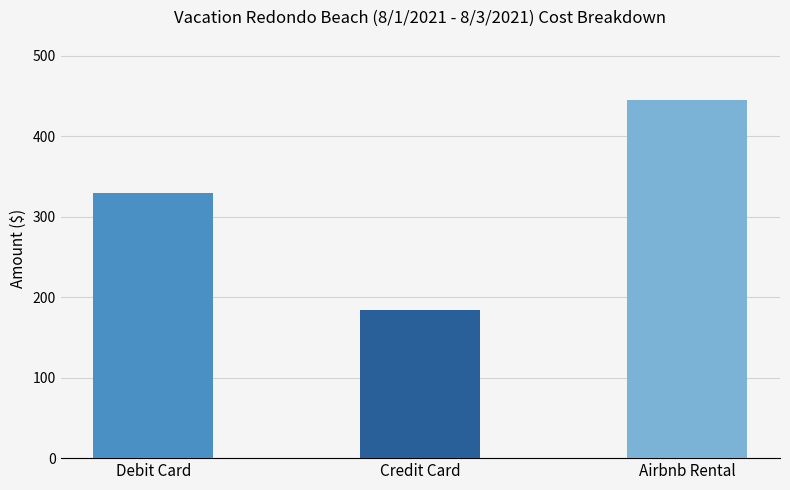

Between Credit Card and Airbnb Rental, which is larger?

Airbnb Rental